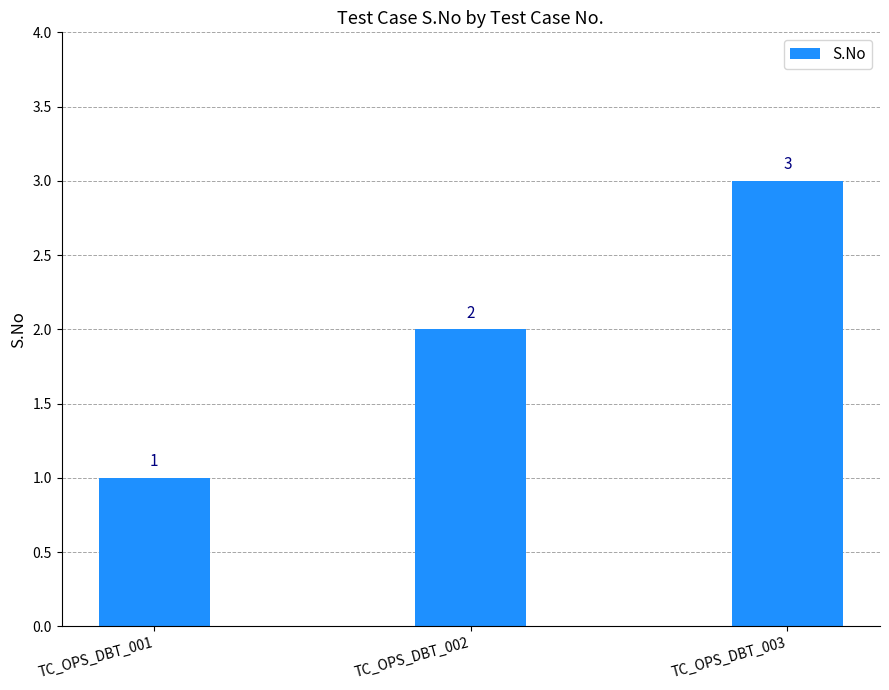

At which category does the chart reach its peak across all series?

TC_OPS_DBT_003